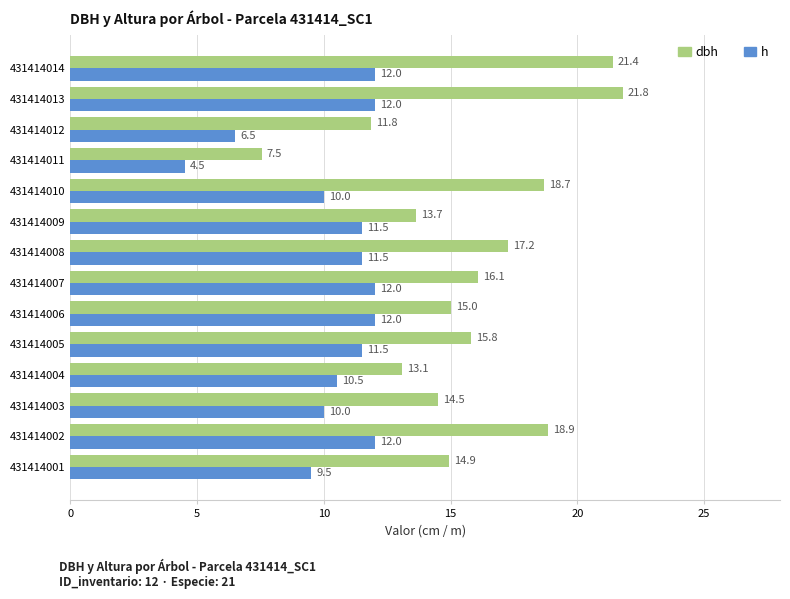

List the series in order of their peak value, lowest first.

h, dbh